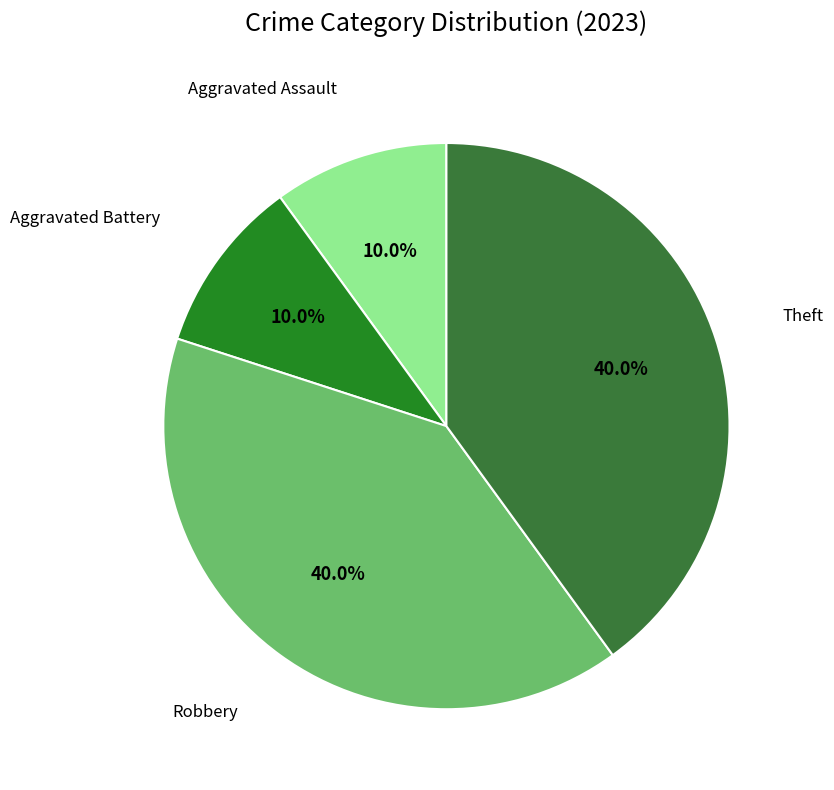

Rank the categories by value from lowest to highest.

Aggravated Assault, Aggravated Battery, Robbery, Theft